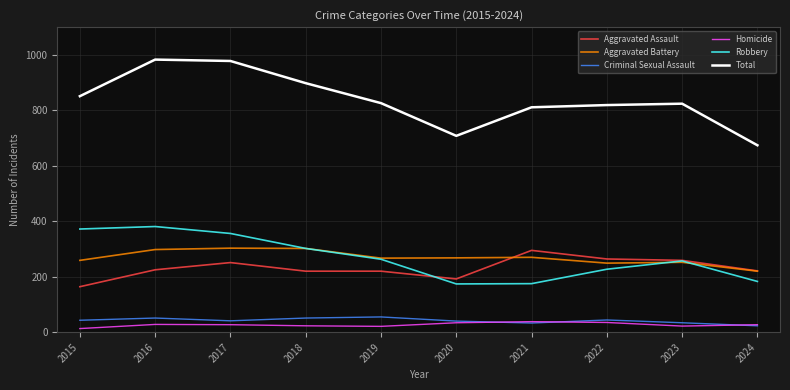

True or false: Criminal Sexual Assault and Aggravated Assault intersect in this chart.

False